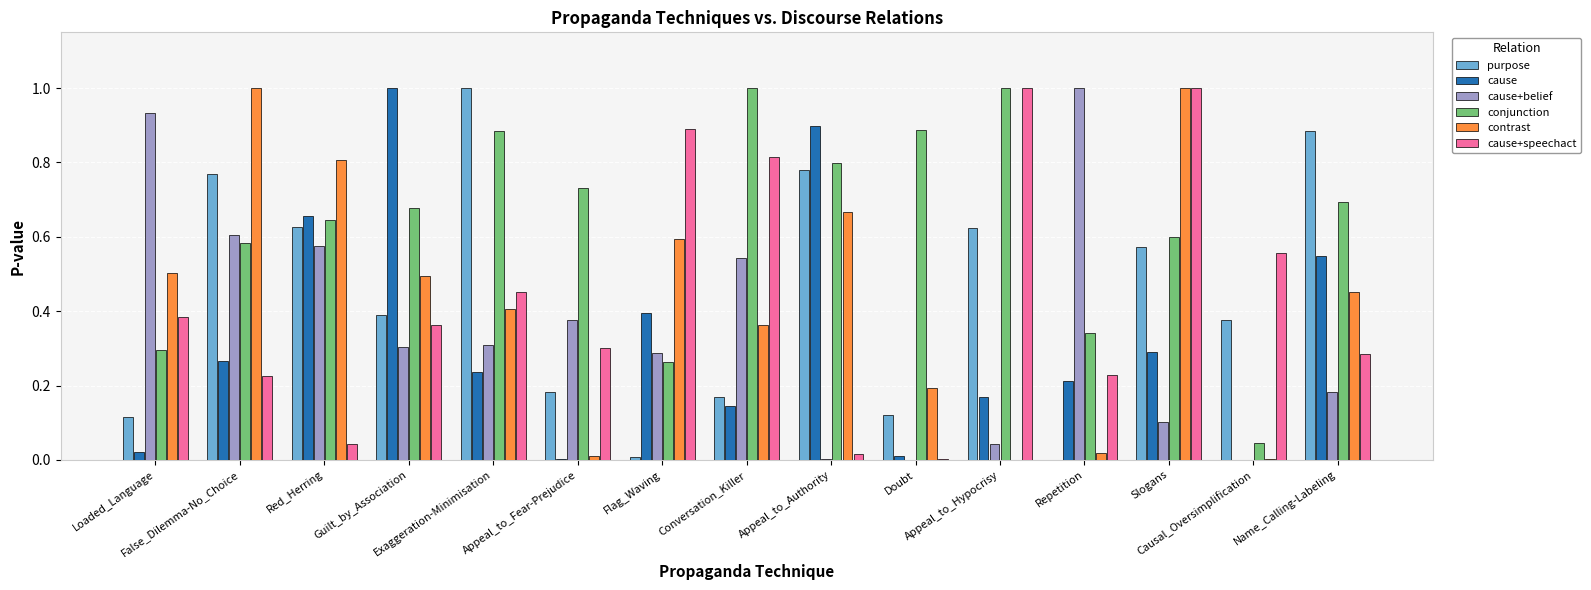

What is the sum of all contrast values?

6.5